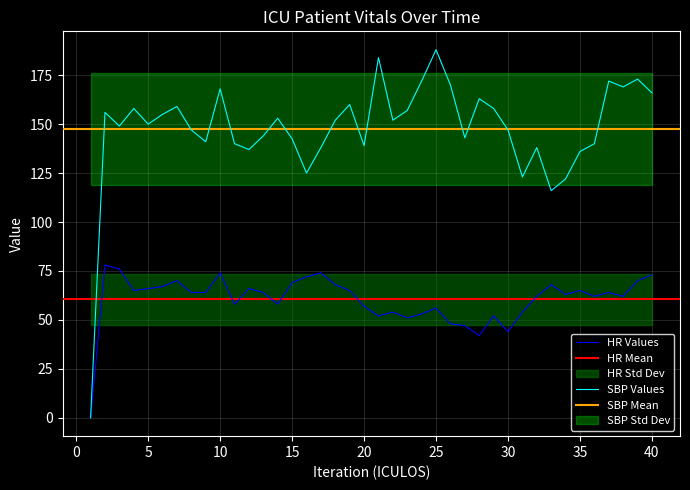

Is the value of SBP Values at 25 greater than the value of HR Values at 20?

Yes